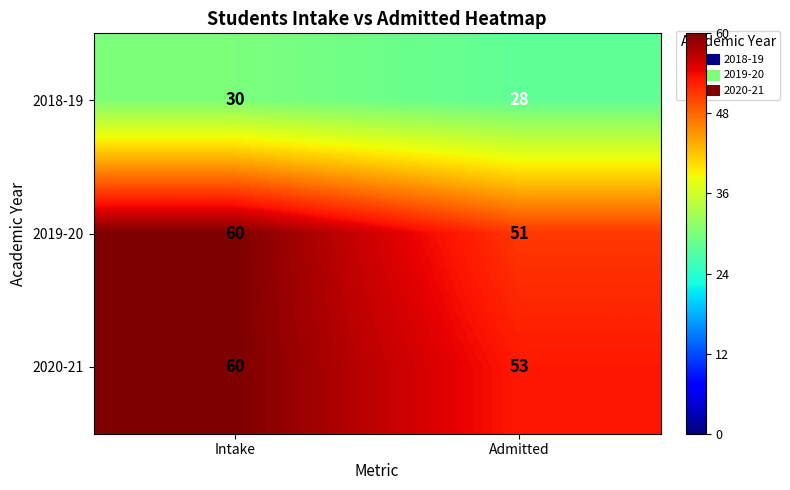

Which series has the largest range (max minus min)?

2019-20